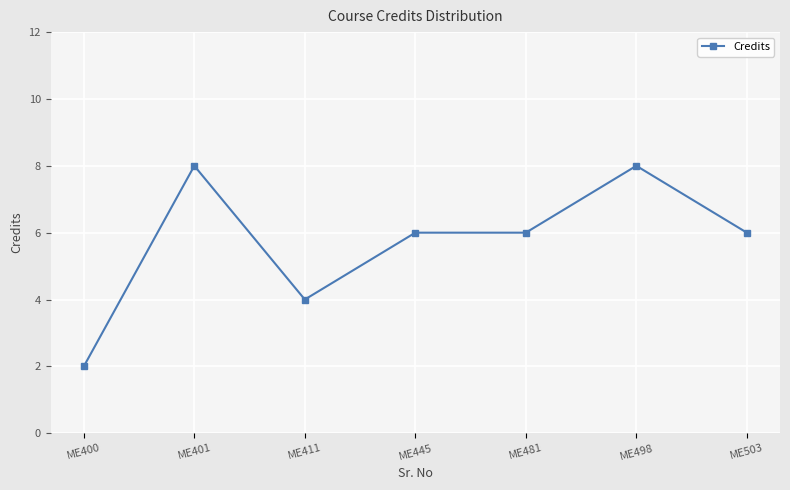

What is the sum of the values at ME400 and ME401?

10